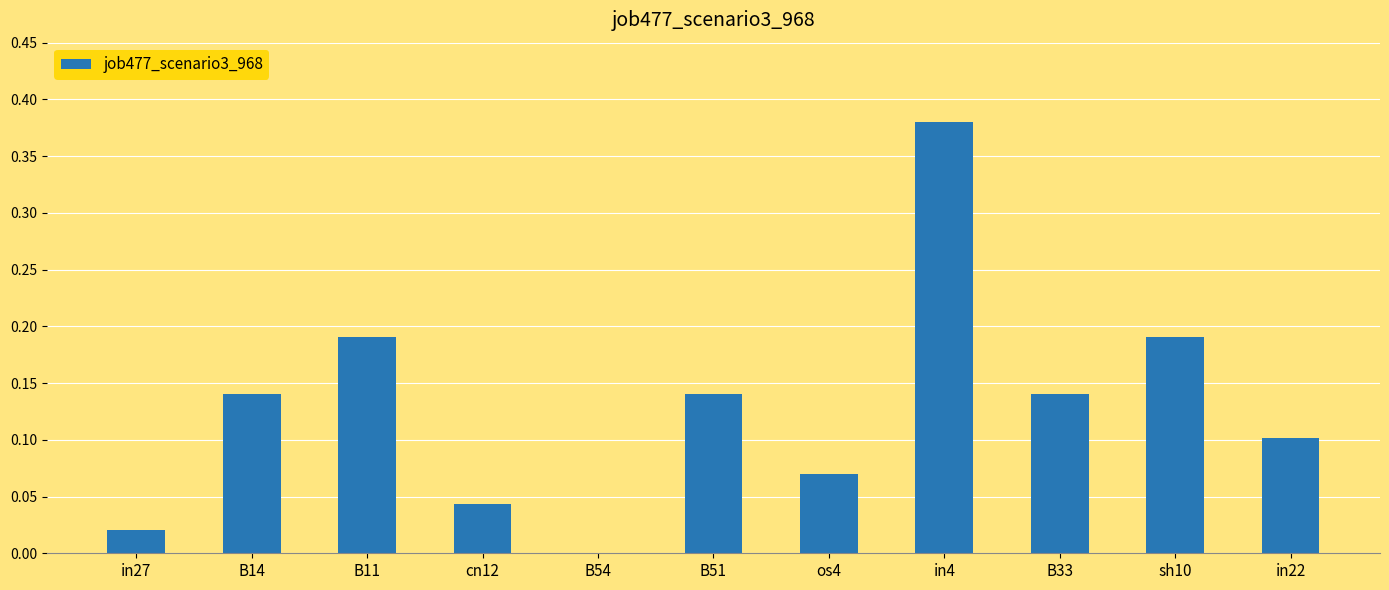

True or false: the data shows 0.0 at B51.

False